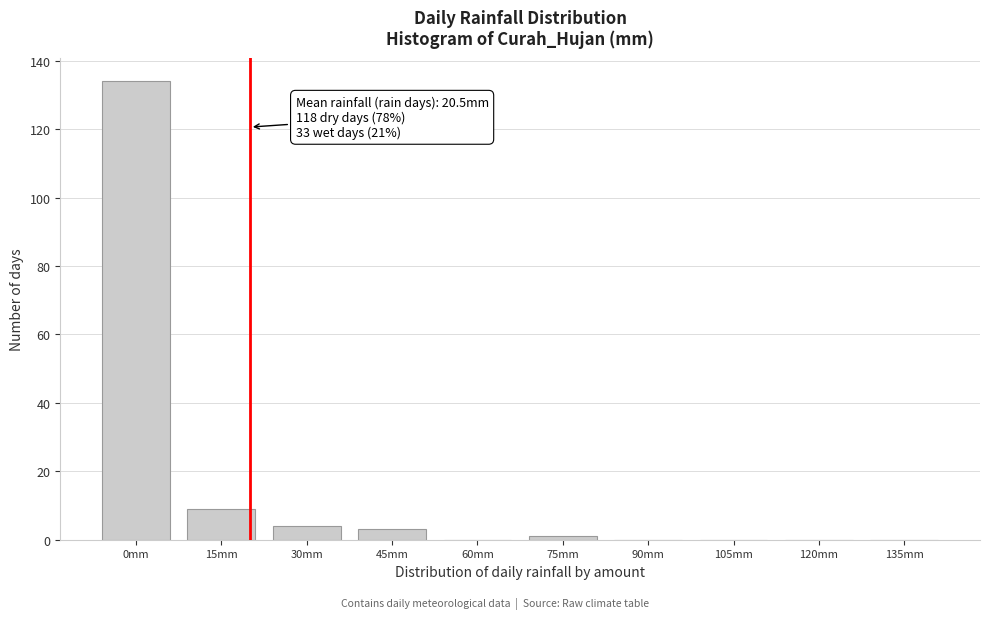

Reading left to right, what are all the values shown in this chart?

0mm=134	15mm=9	30mm=4	45mm=3	60mm=0	75mm=1	90mm=0	105mm=0	120mm=0	135mm=0